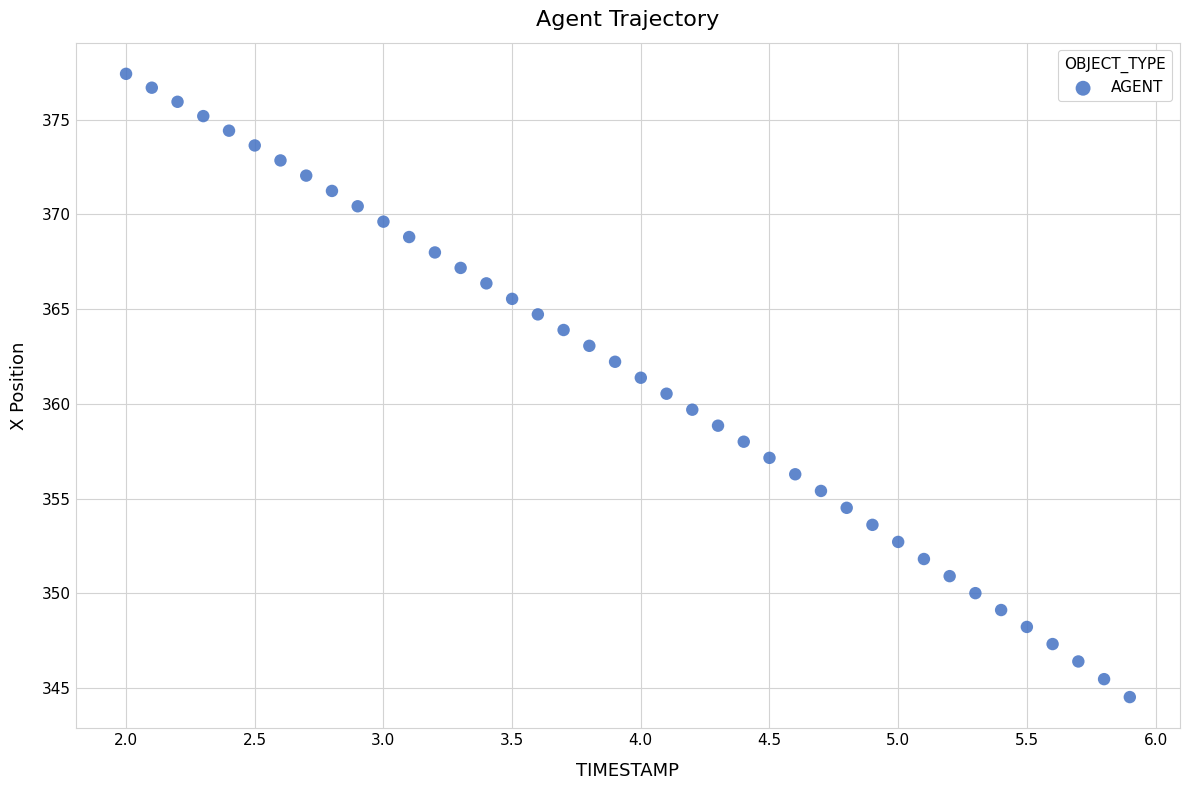

What is the range of X values (max minus min)?

3.9